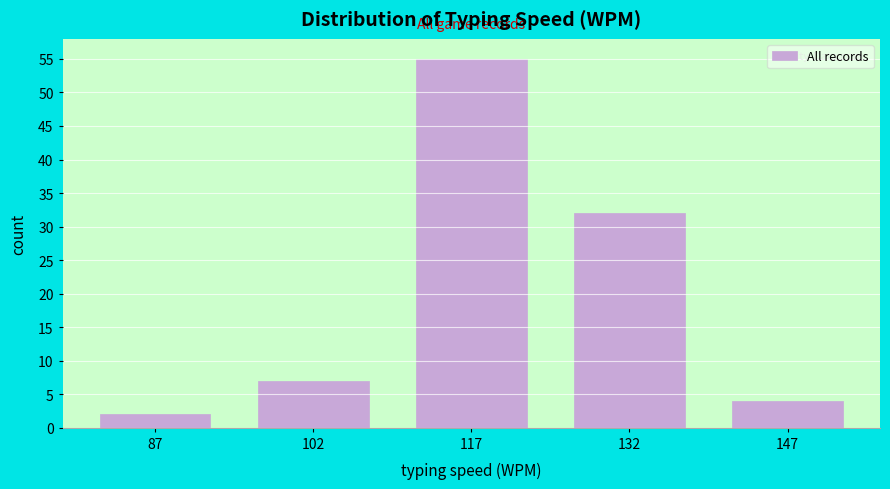

What is the height of the bar covering 140 to 155 on the x-axis? Neither the bar edges nor the heights are printed on the chart, so give them approximately, as read against the axes.

4